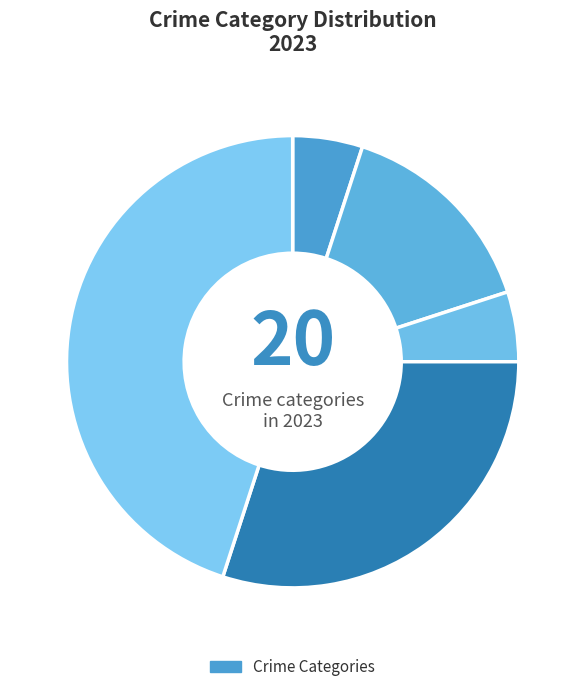

What is the largest slice in the pie chart?

Theft